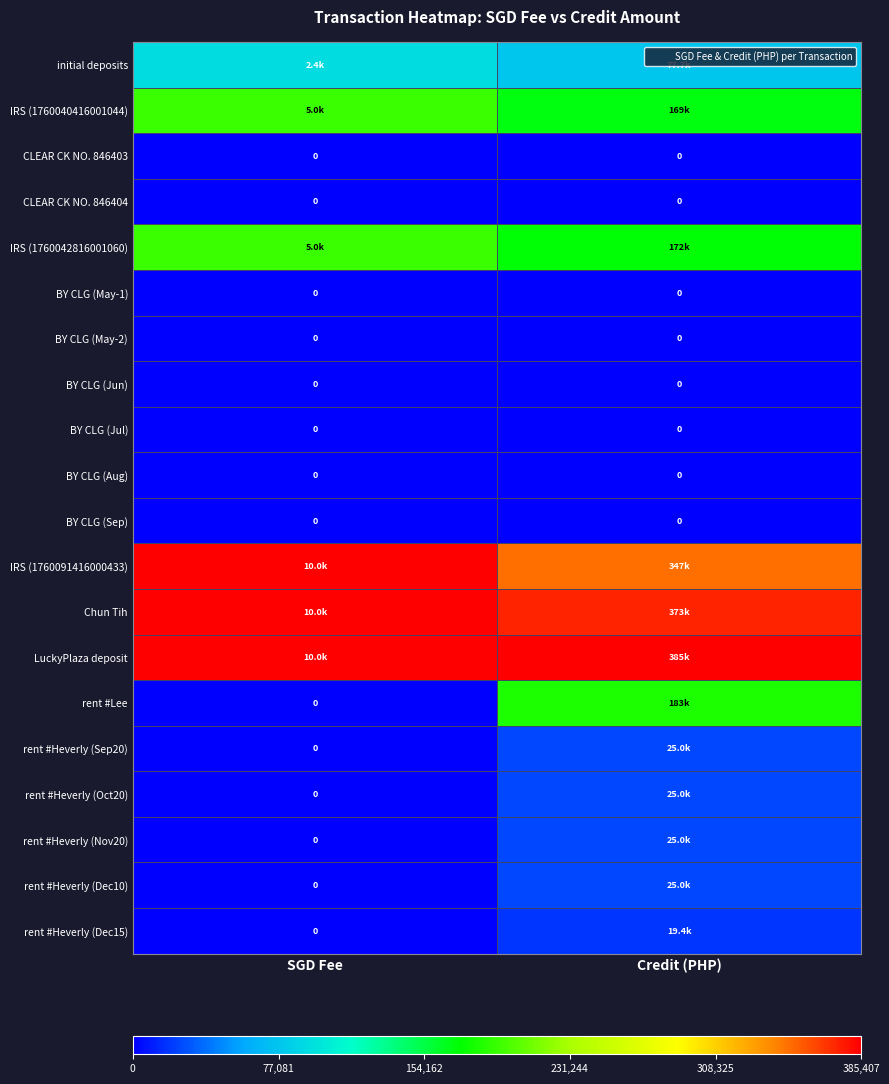

Where is BY CLG (Aug) nearest to the value 0?

SGD Fee